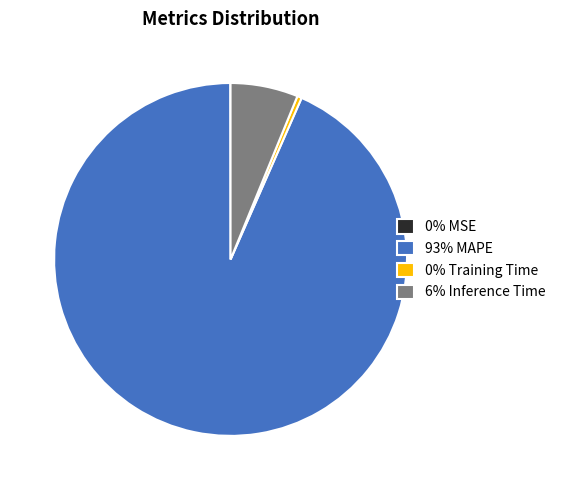

Do 0% Training Time and 6% Inference Time together represent more than half of the pie?

No